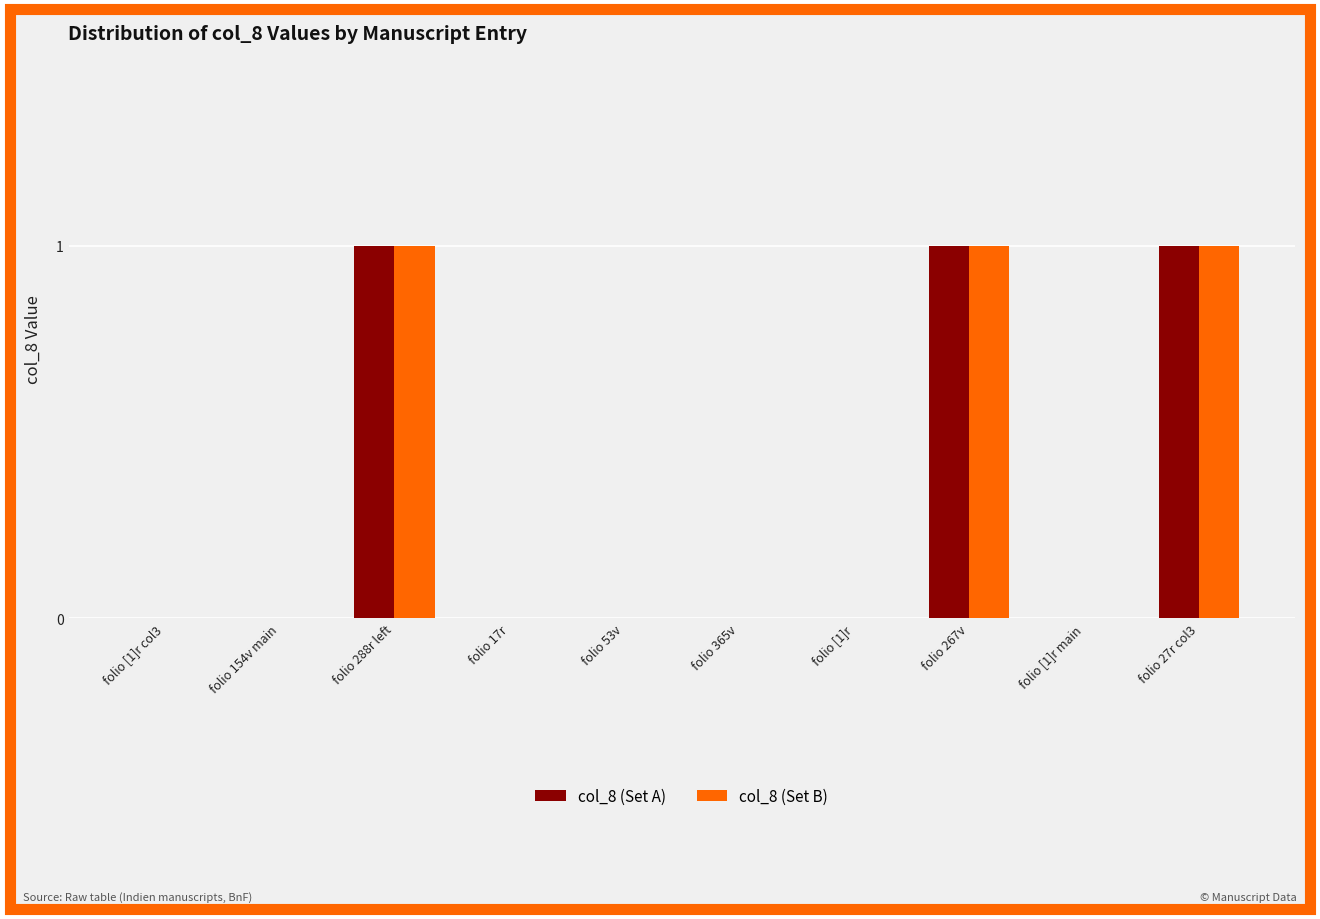

The value of col_8 (Set B) at folio 53v is 0. True or false?

True